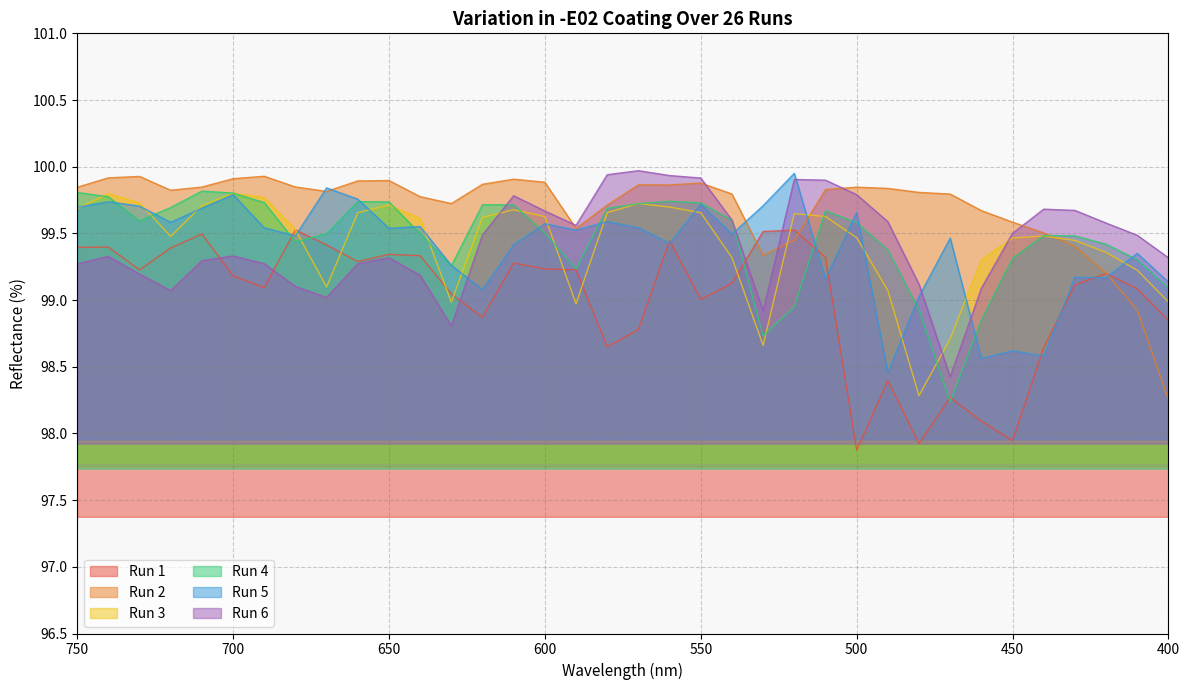

At which category is the sum across all series the highest?

560